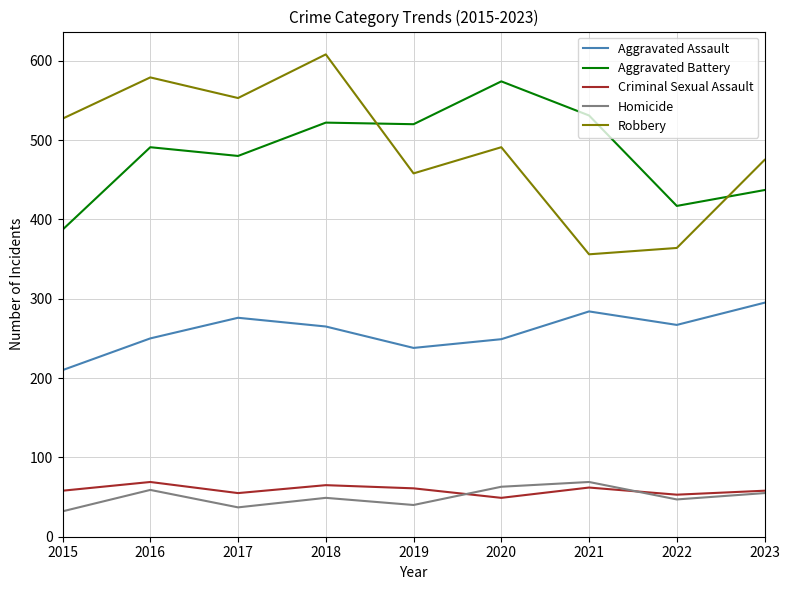

True or false: Aggravated Battery and Aggravated Assault intersect in this chart.

False